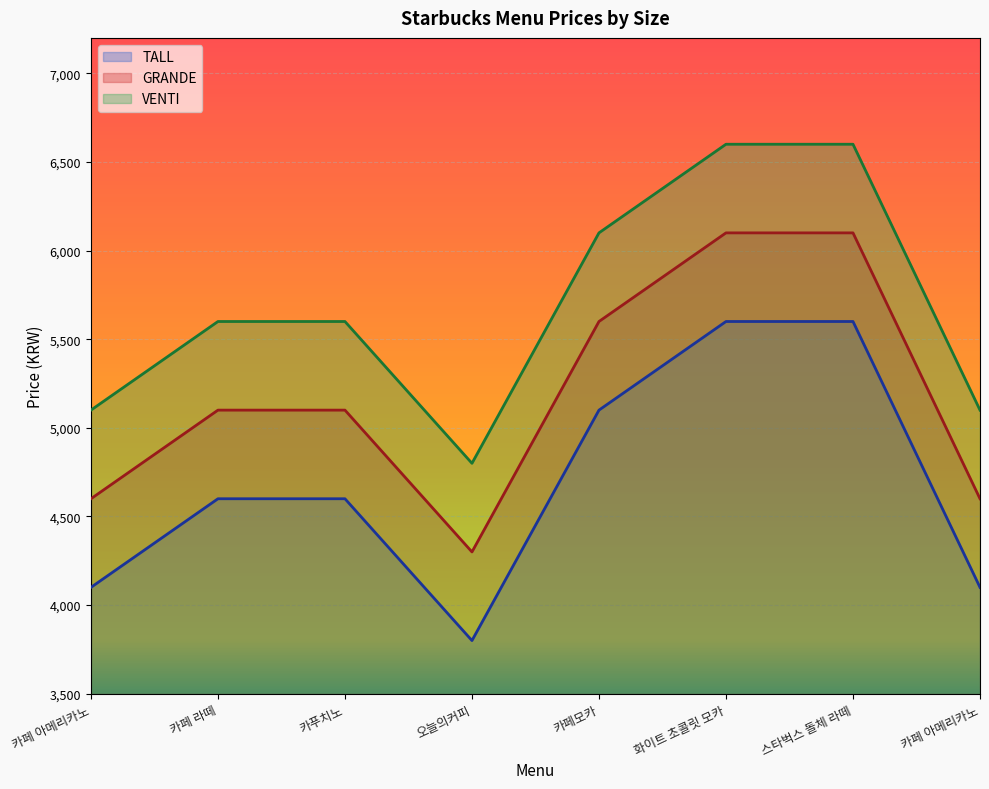

Where is the first local minimum for TALL?

오늘의커피